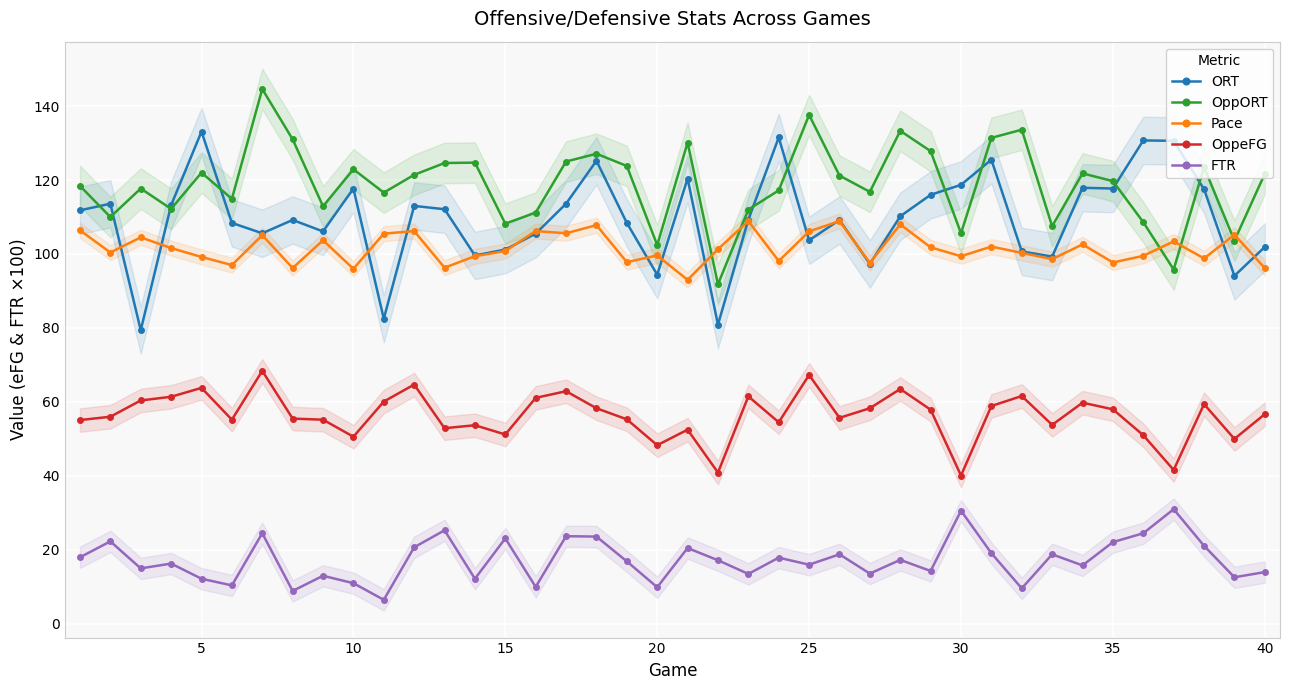

Is it true that Pace equals 97.7 at 35?

True